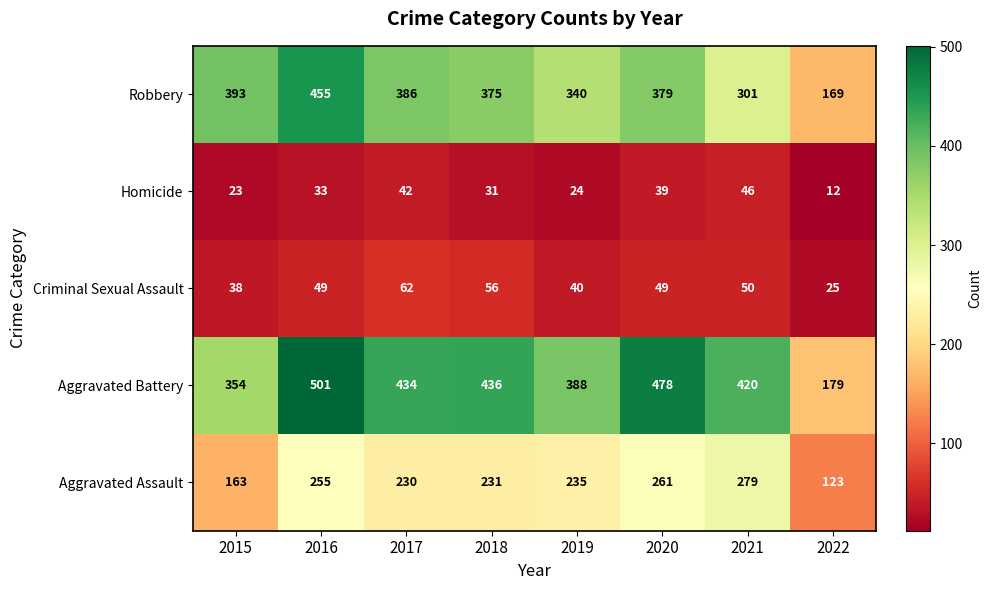

The Aggravated Assault series shows 214 at 2015. True or false?

False